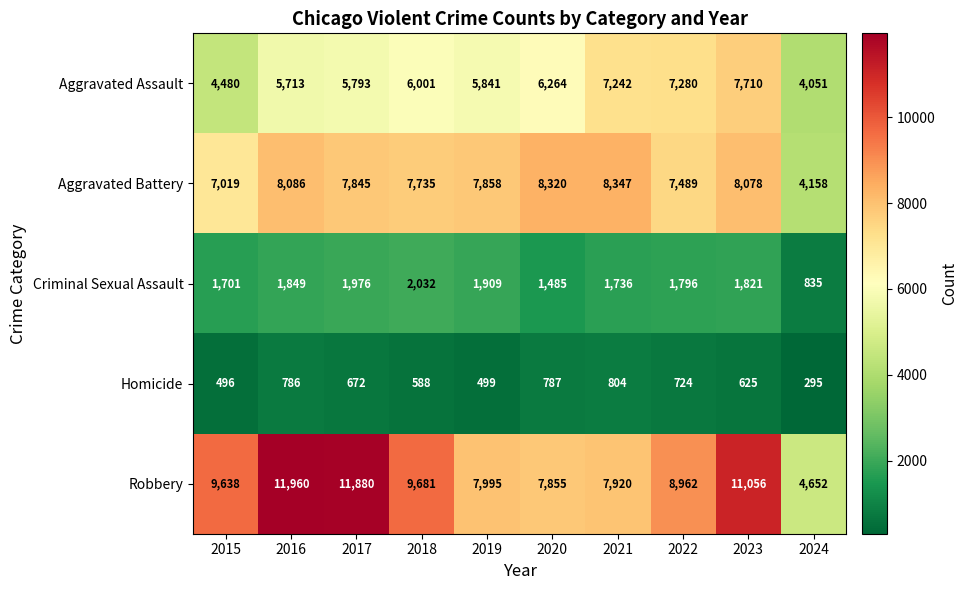

Which series changed the most between 2016 and 2024?

Robbery